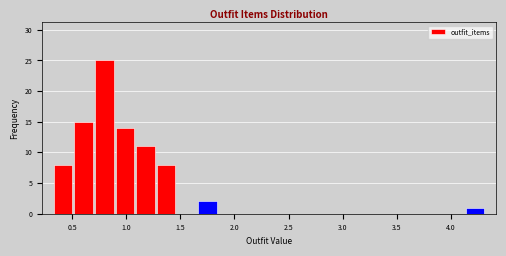

Read against the x-axis, roughly where is the centre of the tallest bar?

0.80